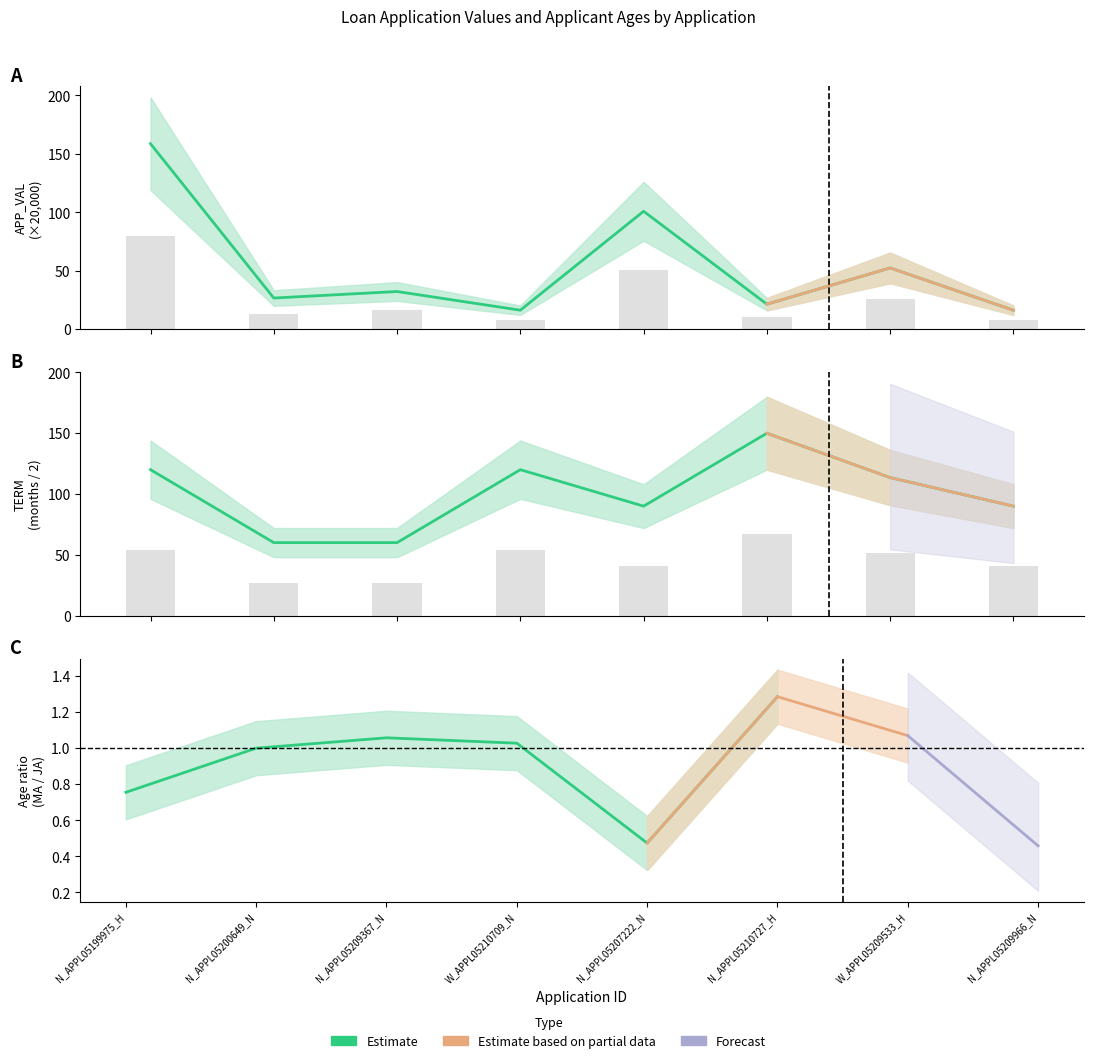

List the series in order of their peak value, highest first.

APP_VAL, TERM